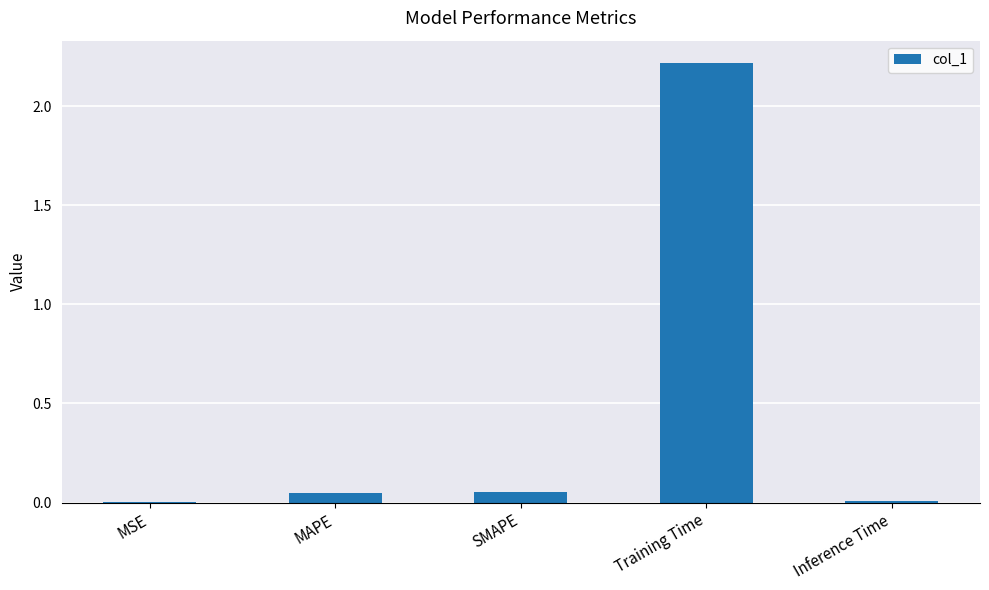

Which has a higher value, Training Time or MAPE?

Training Time